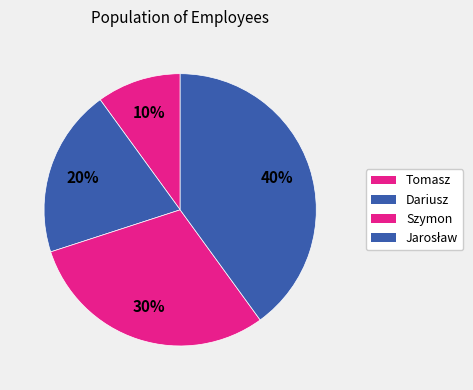

Is it true that Jarosław is 49% of the pie?

False